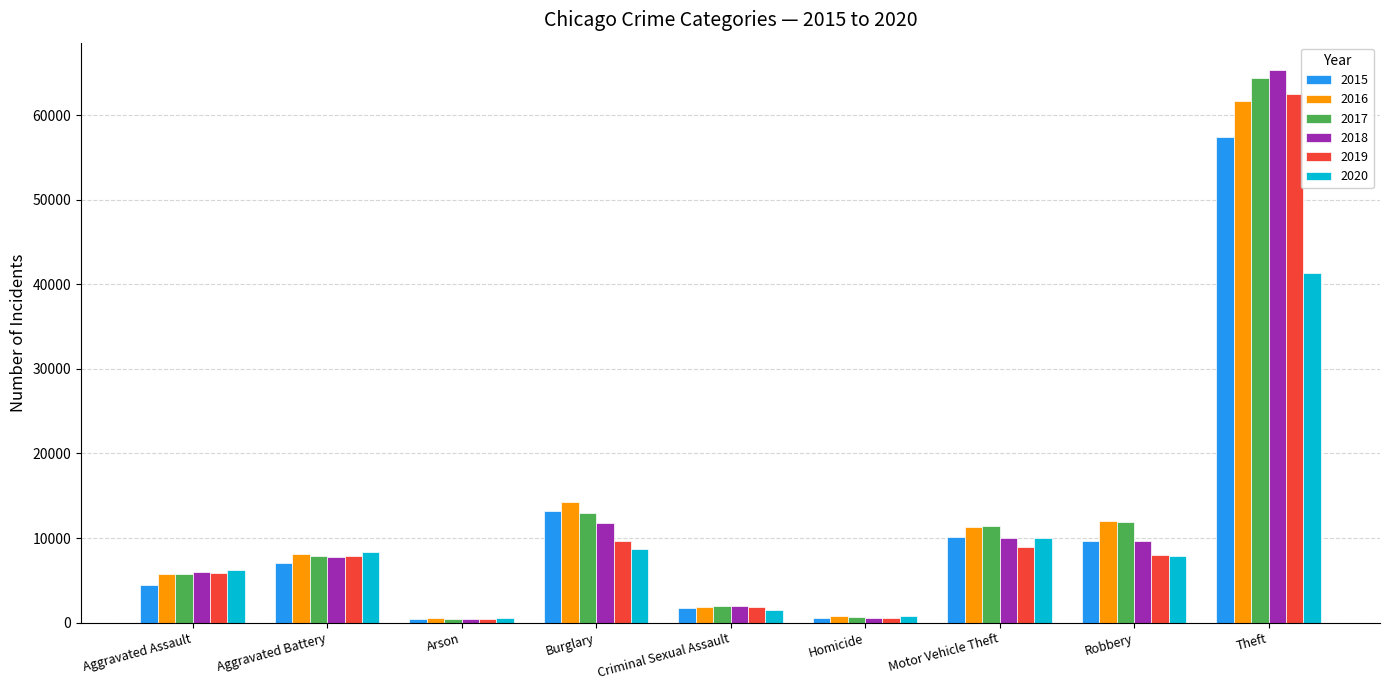

Is it true that 2019 equals 5436 at Motor Vehicle Theft?

False